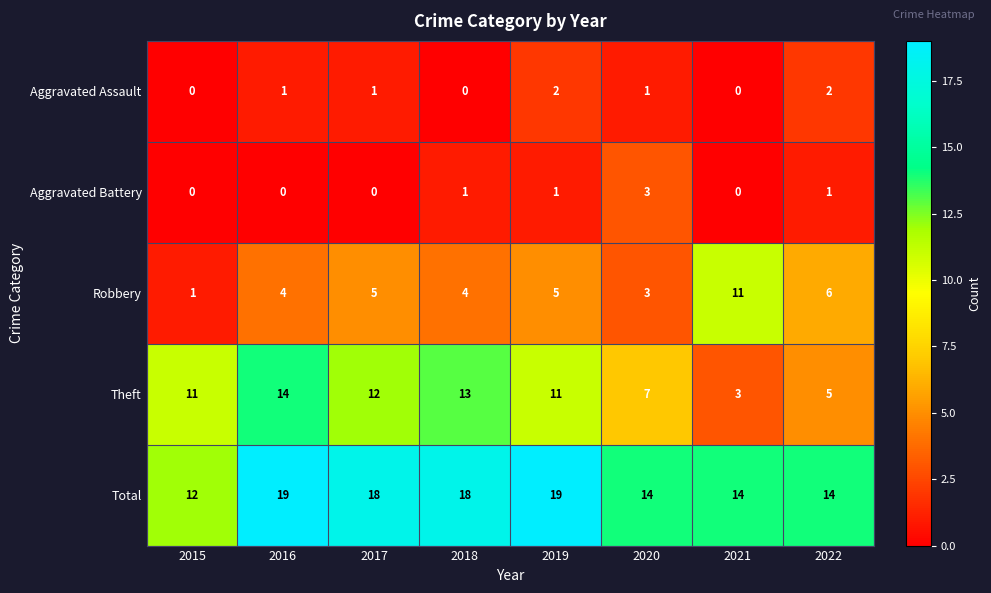

Read the Robbery value at 2022.

6